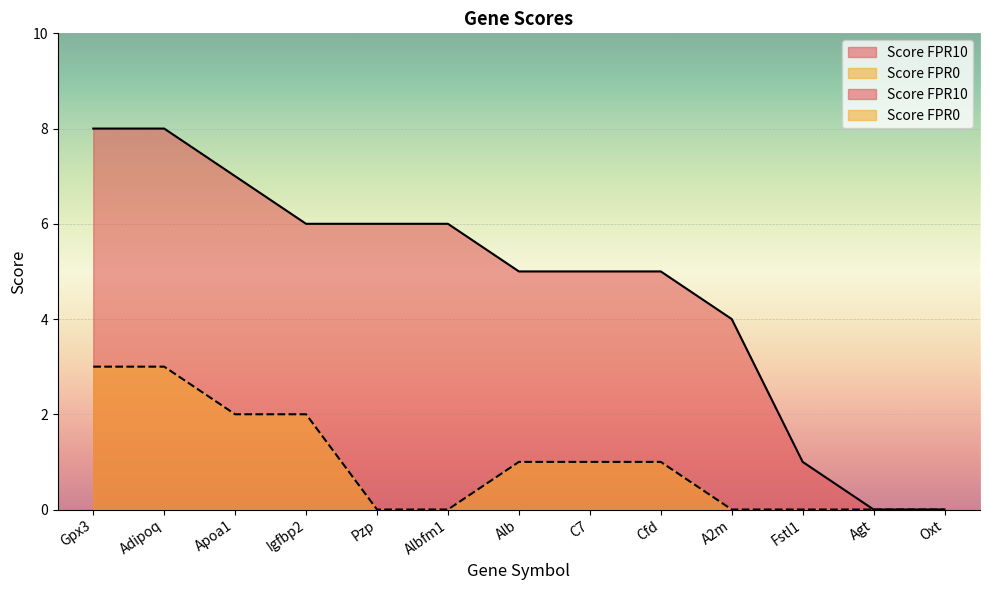

At which label is Score FPR0 closest to 1?

Alb